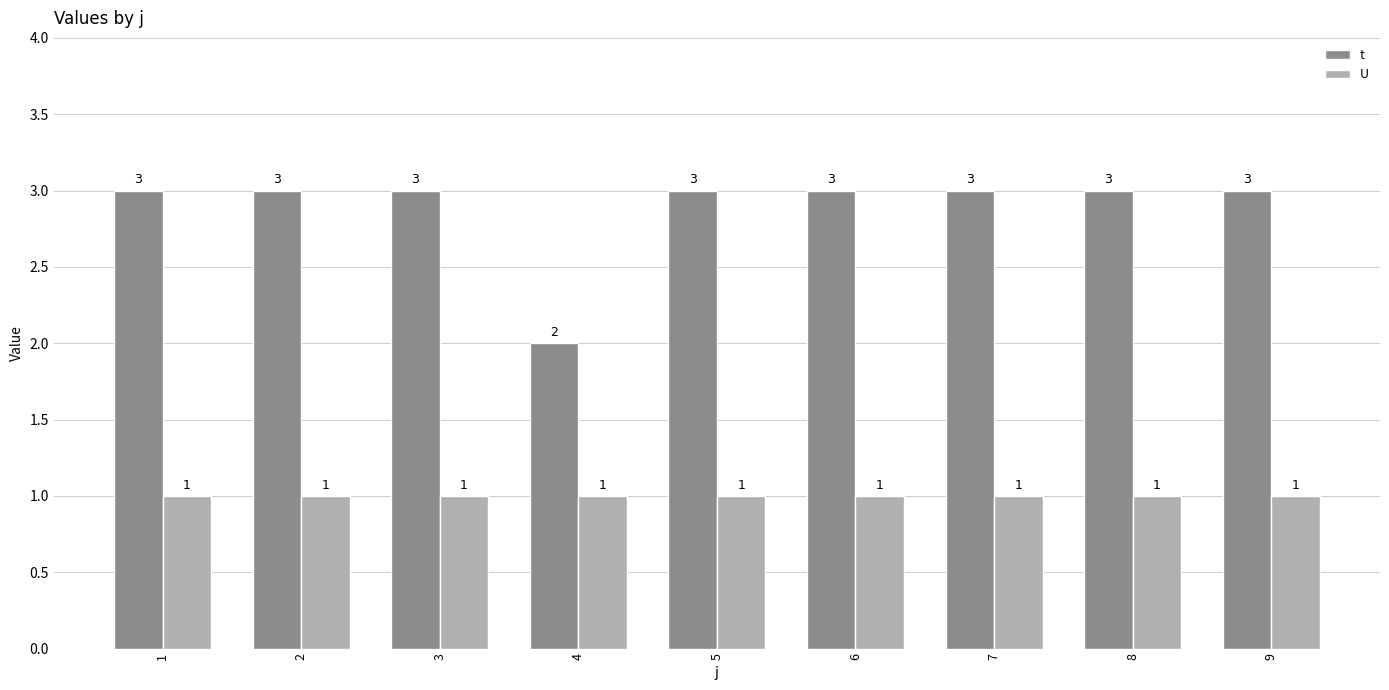

Which series has the largest range (max minus min)?

t